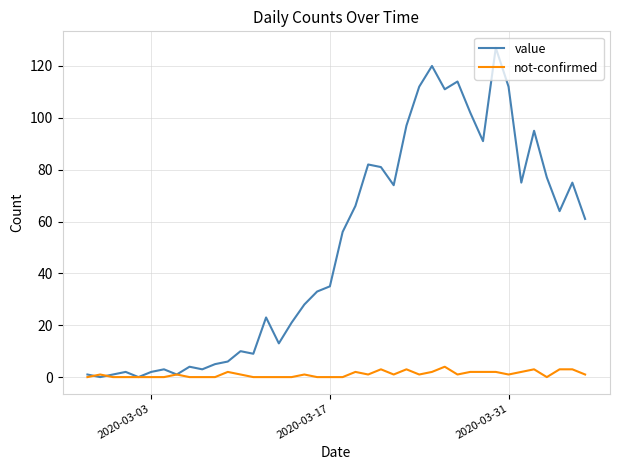

What is the highest value of the value series?

127